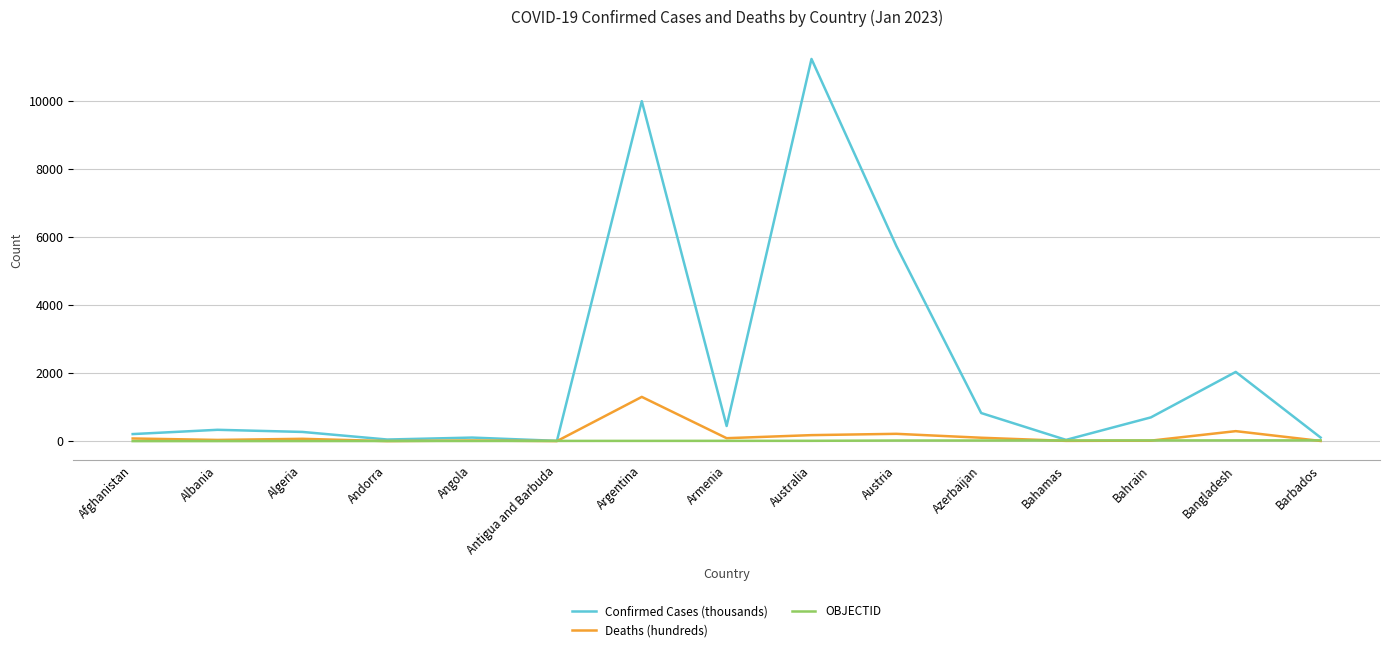

Which series changed the most between Angola and Australia?

Confirmed Cases (thousands)